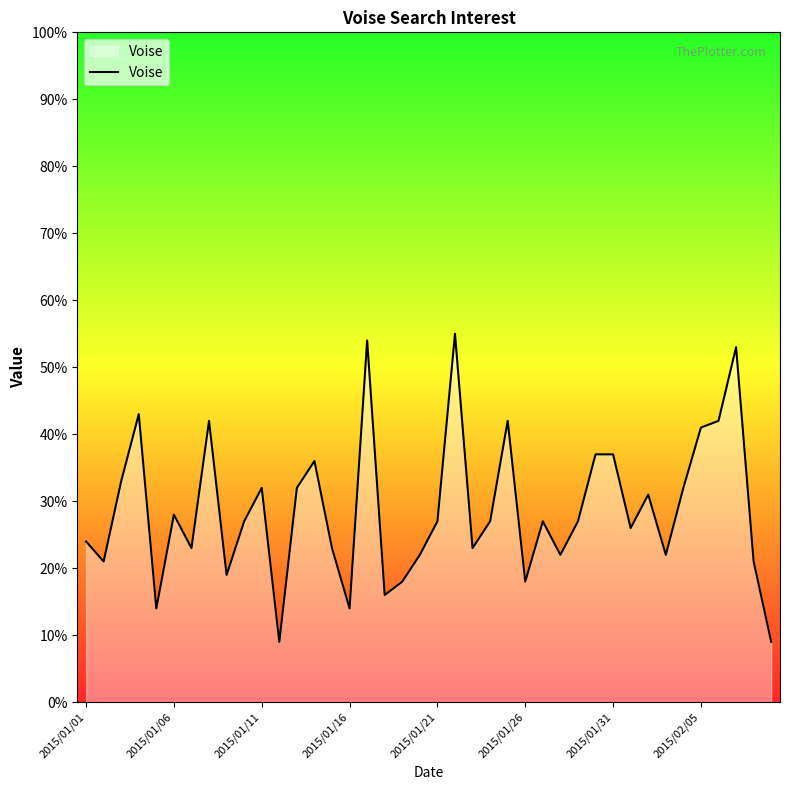

What is the smallest value displayed?

9.0